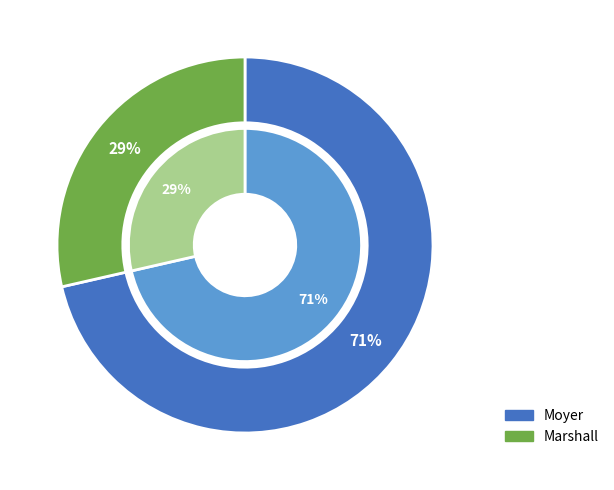

Is there any slice that represents more than half of the pie?

Yes